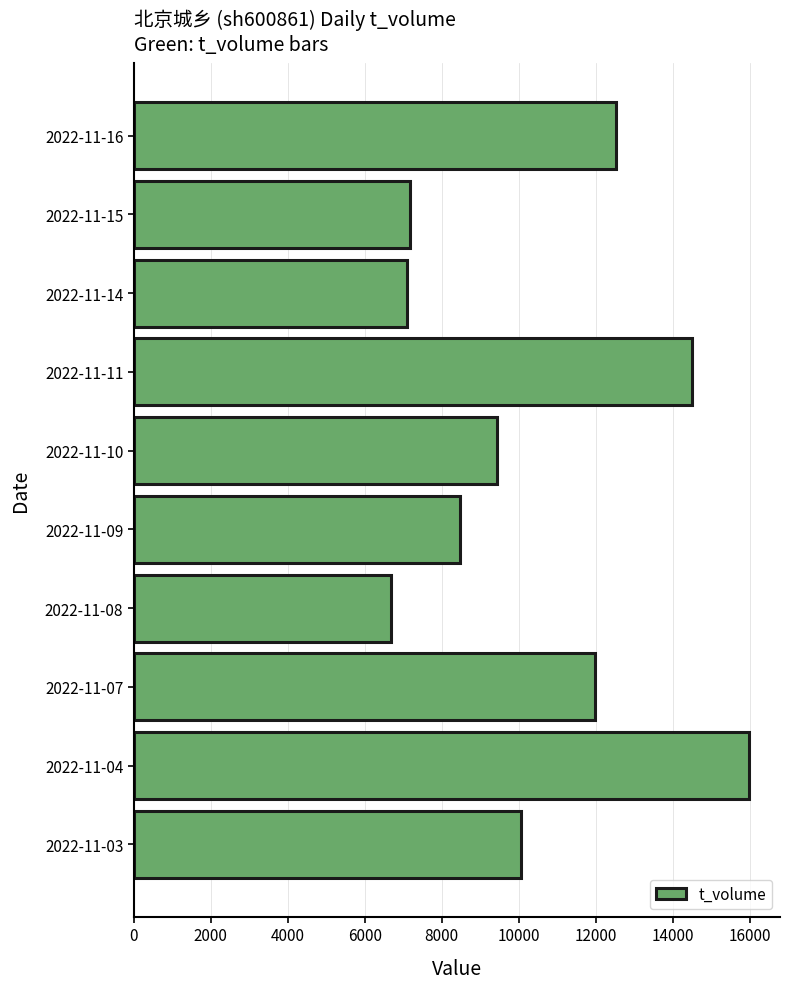

Where is the data nearest to the value 11335?

2022-11-07